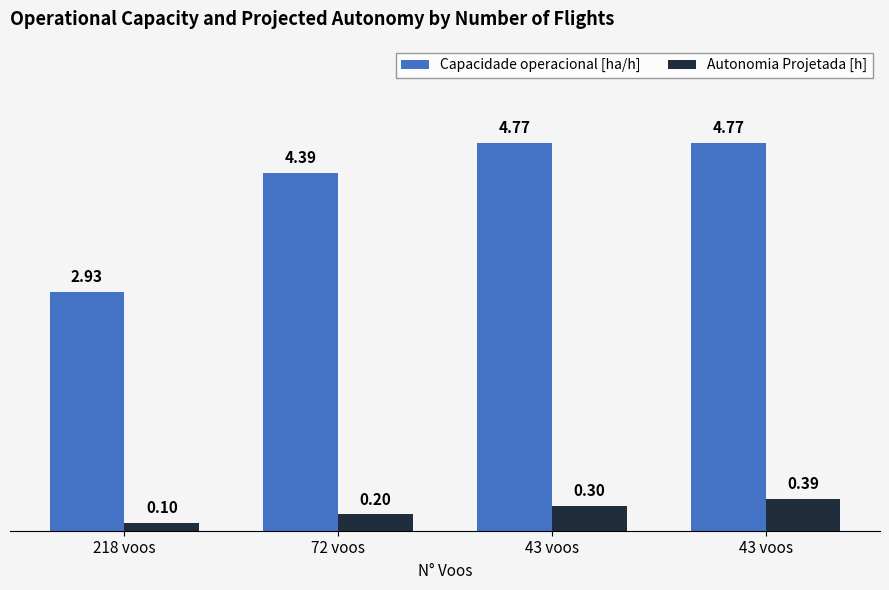

What is the spread (max minus min) of values at 43 voos?

4.5